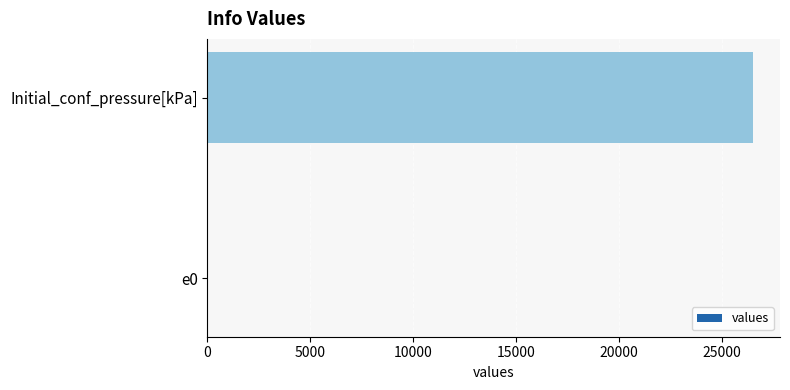

How many distinct data groups are displayed?

1